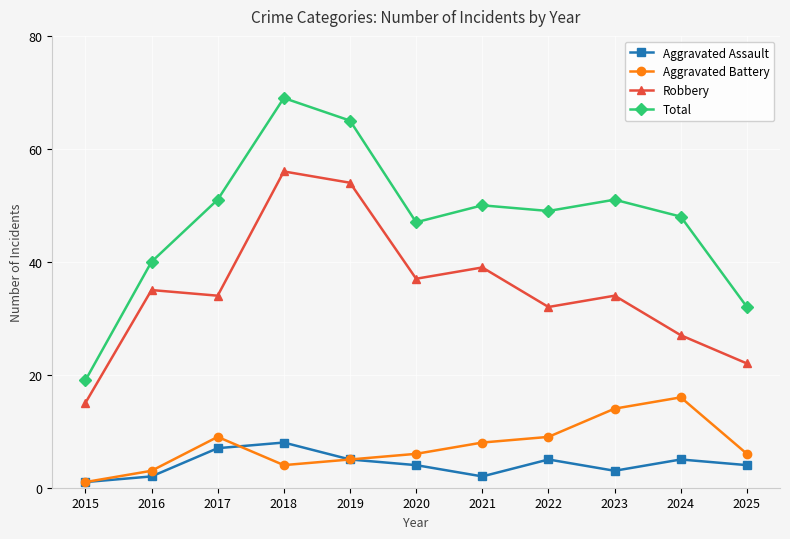

What is the greatest value displayed?

69